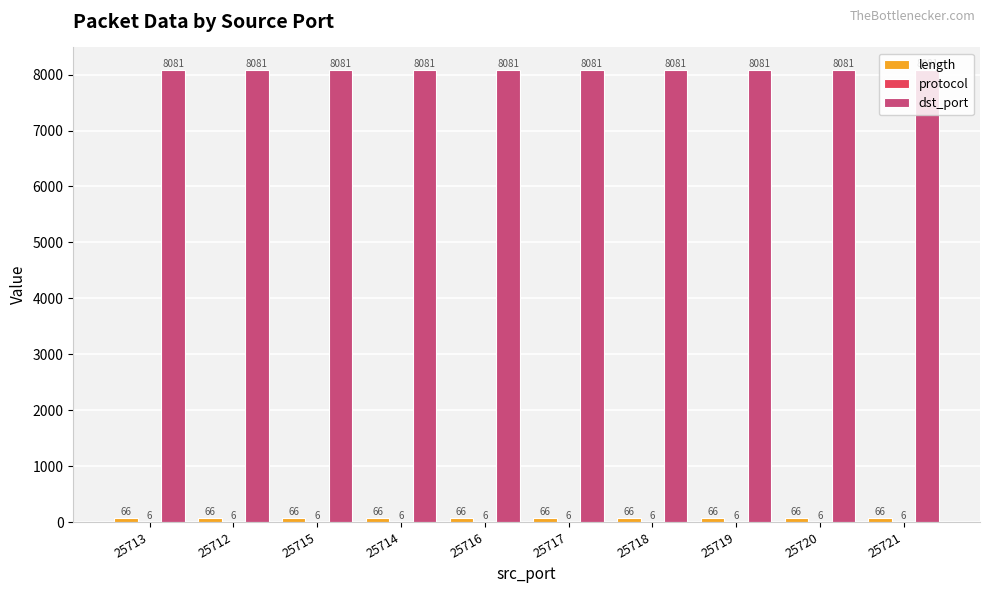

True or false: dst_port has a value of 8081 at 25713.

True